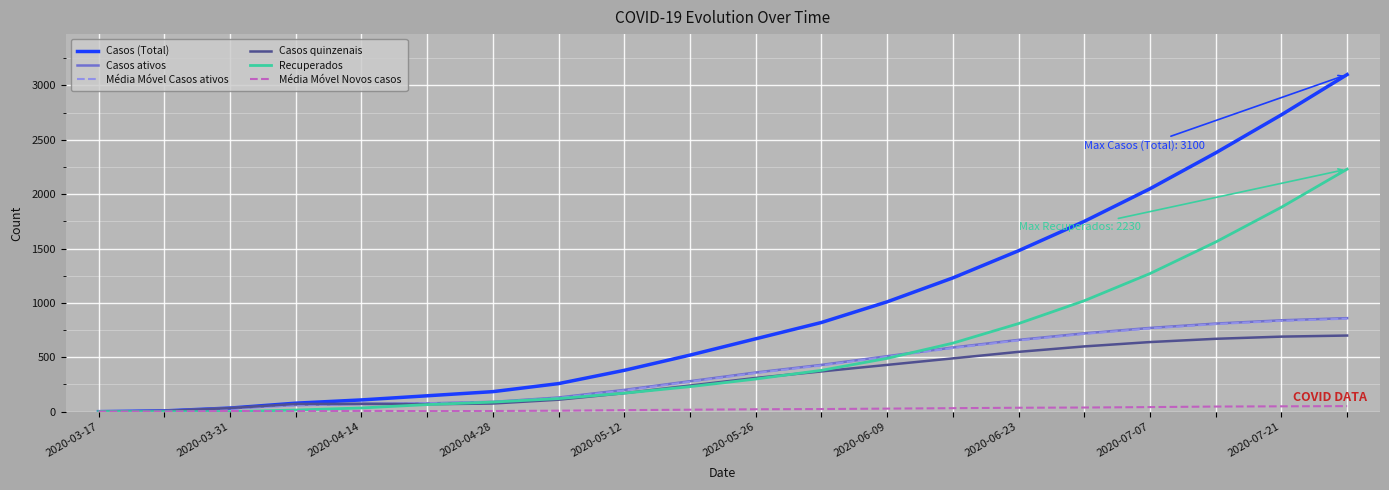

What is the highest value of the Média Móvel Casos ativos series?

855